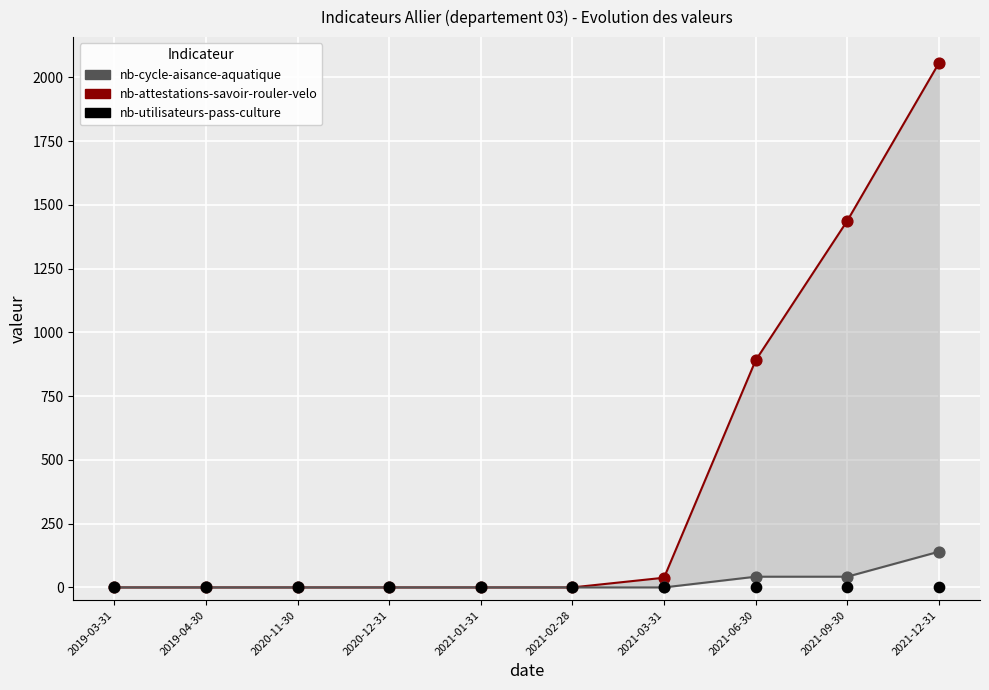

Which series reaches the minimum Y coordinate?

nb-attestations-savoir-rouler-velo